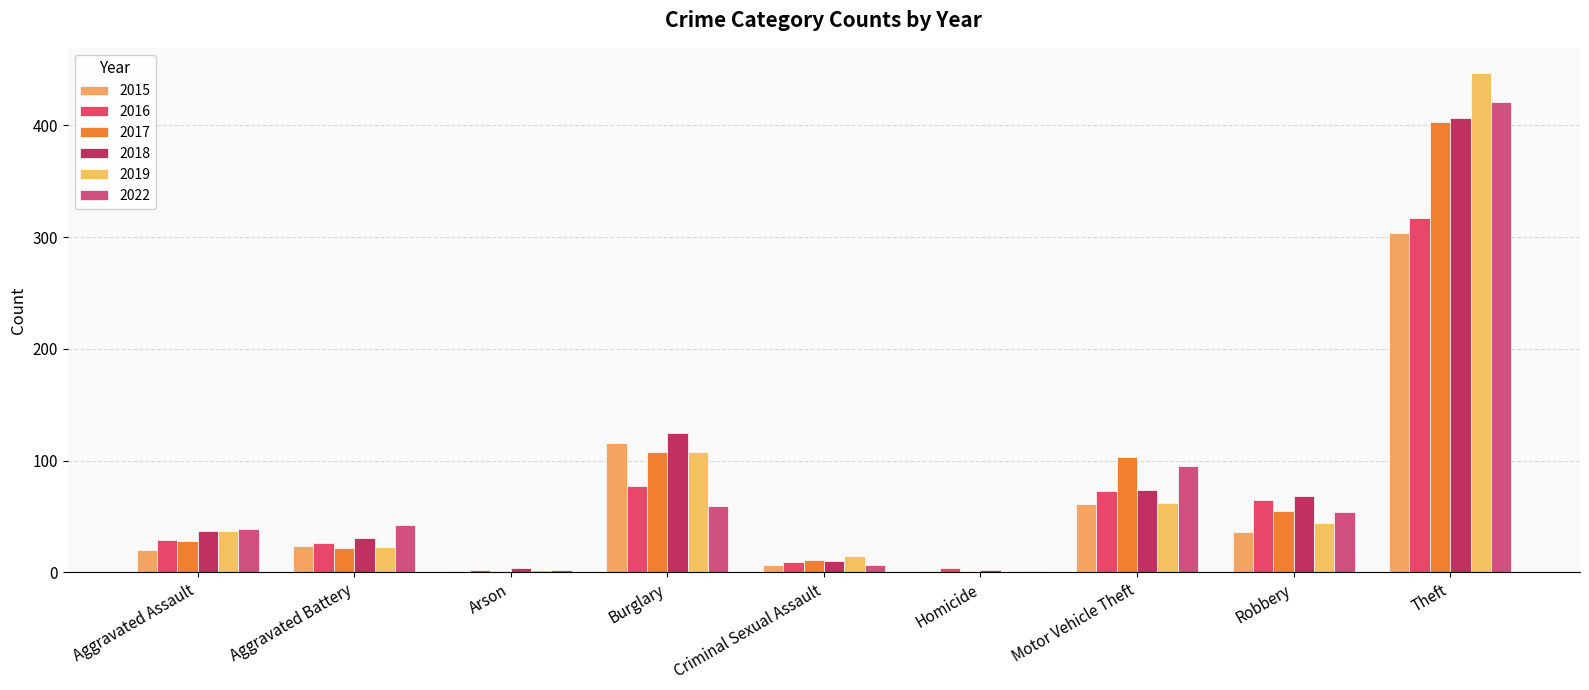

What is the minimum value for 2019?

1